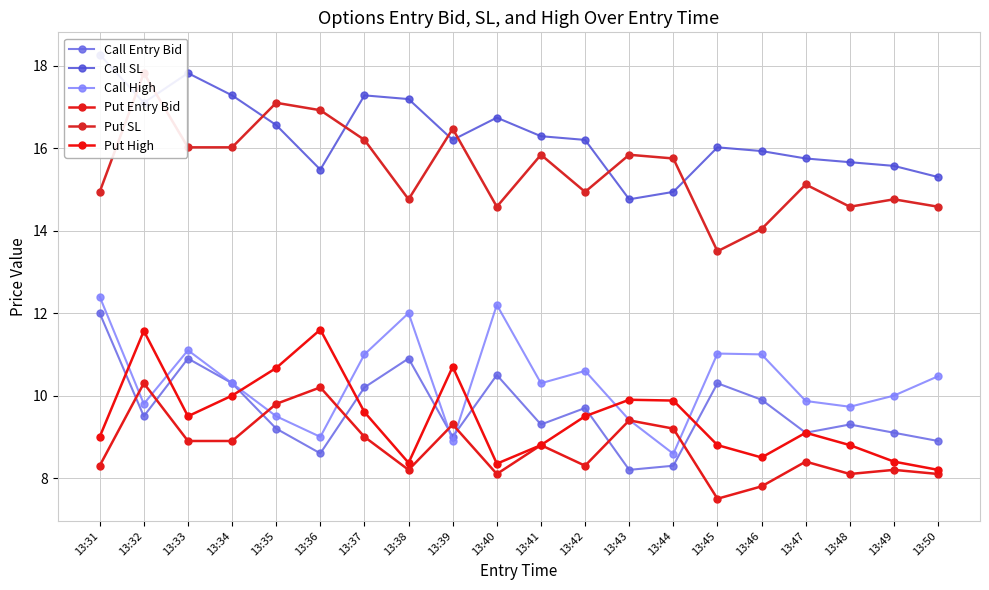

Reading left to right, list all the values displayed in this chart.

Call Entry Bid: 12.0	9.5	10.9	10.3	9.2	8.6	10.2	10.9	9.0	10.5	9.3	9.7	8.2	8.3	10.3	9.9	9.1	9.3	9.1	8.9
Call SL: 18.3	17.1	17.8	17.3	16.6	15.5	17.3	17.2	16.2	16.7	16.3	16.2	14.8	14.9	16.0	15.9	15.8	15.7	15.6	15.3
Call High: 12.4	9.8	11.1	10.3	9.5	9.0	11.0	12.0	8.9	12.2	10.3	10.6	9.4	8.6	11.0	11.0	9.9	9.7	10.0	10.5
Put Entry Bid: 8.3	10.3	8.9	8.9	9.8	10.2	9.0	8.2	9.3	8.1	8.8	8.3	9.4	9.2	7.5	7.8	8.4	8.1	8.2	8.1
Put SL: 14.9	17.8	16.0	16.0	17.1	16.9	16.2	14.8	16.5	14.6	15.8	14.9	15.8	15.8	13.5	14.0	15.1	14.6	14.8	14.6
Put High: 9.0	11.6	9.5	10.0	10.7	11.6	9.6	8.4	10.7	8.3	8.8	9.5	9.9	9.9	8.8	8.5	9.1	8.8	8.4	8.2